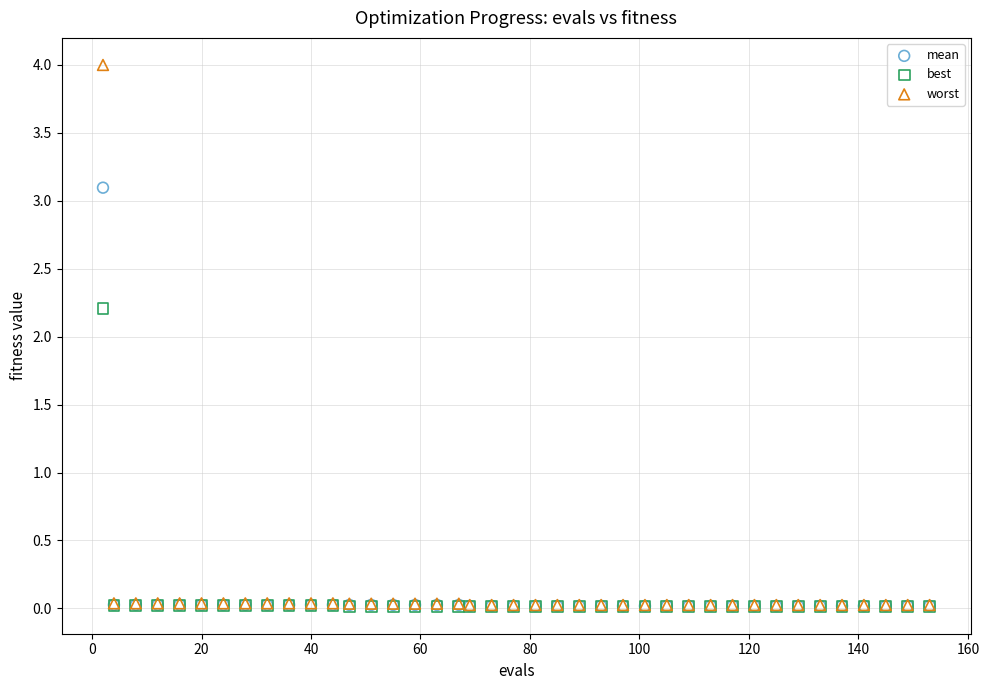

Across all series, what Y value is closest to 2?

2.2